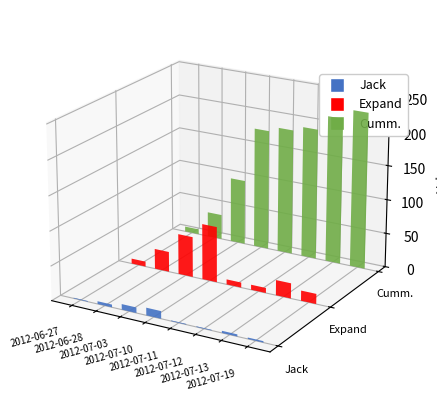

What is the total value across all series at 2012-07-19?

245.7